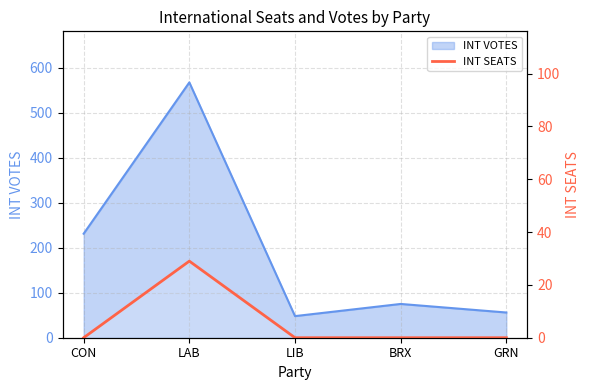

Which label corresponds to the smallest value in the chart?

CON